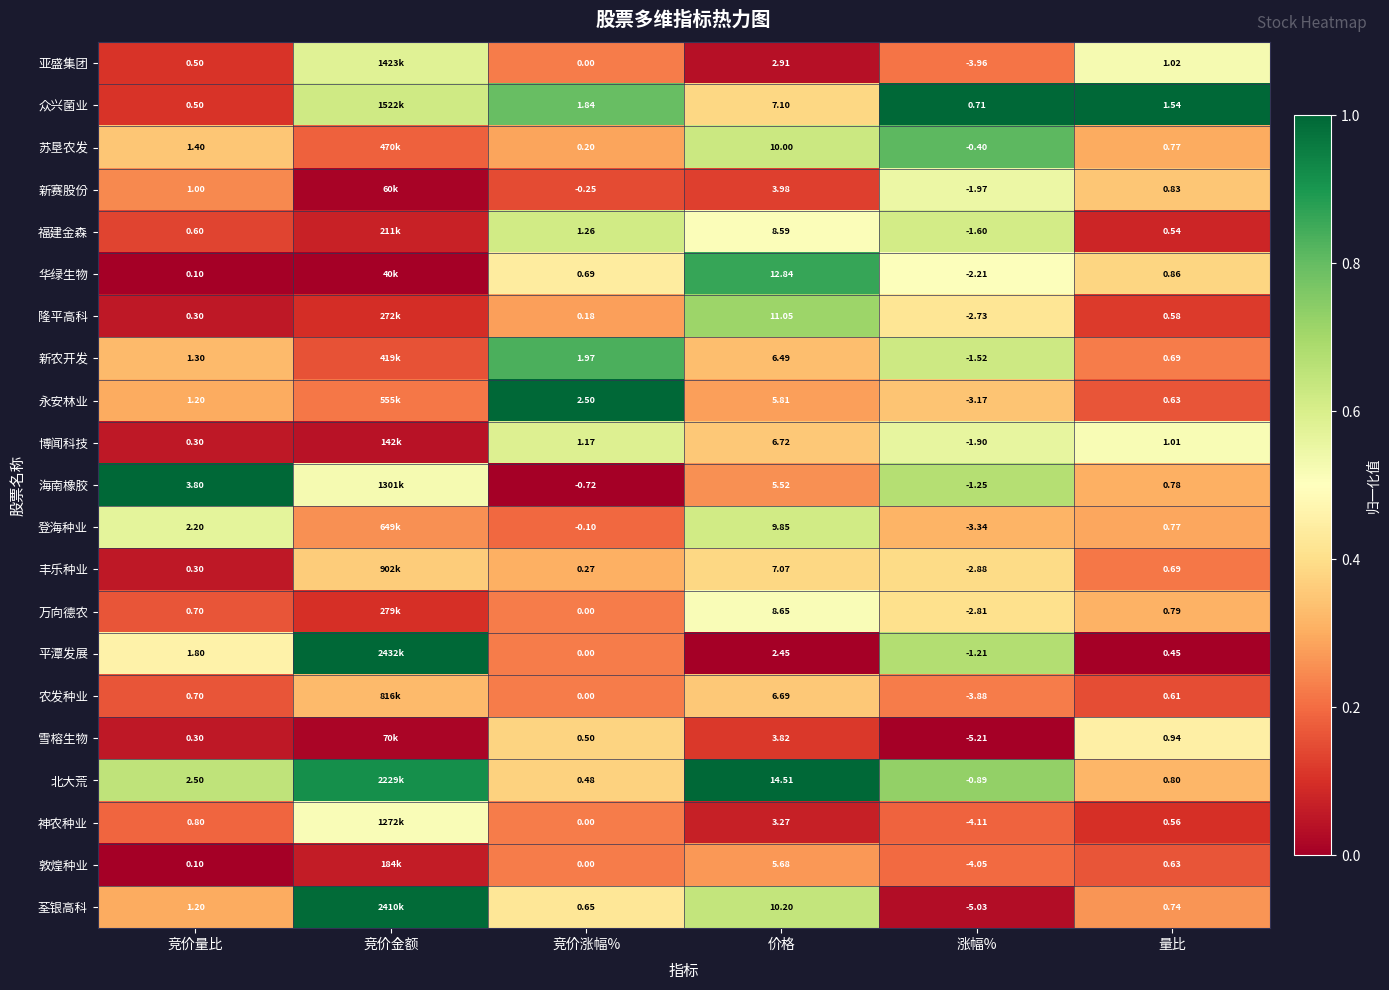

Rank the series at 涨幅% from highest to lowest value.

众兴菌业, 苏垦农发, 北大荒, 平潭发展, 海南橡胶, 新农开发, 福建金森, 博闻科技, 新赛股份, 华绿生物, 隆平高科, 万向德农, 丰乐种业, 永安林业, 登海种业, 农发种业, 亚盛集团, 敦煌种业, 神农种业, 荃银高科, 雪榕生物